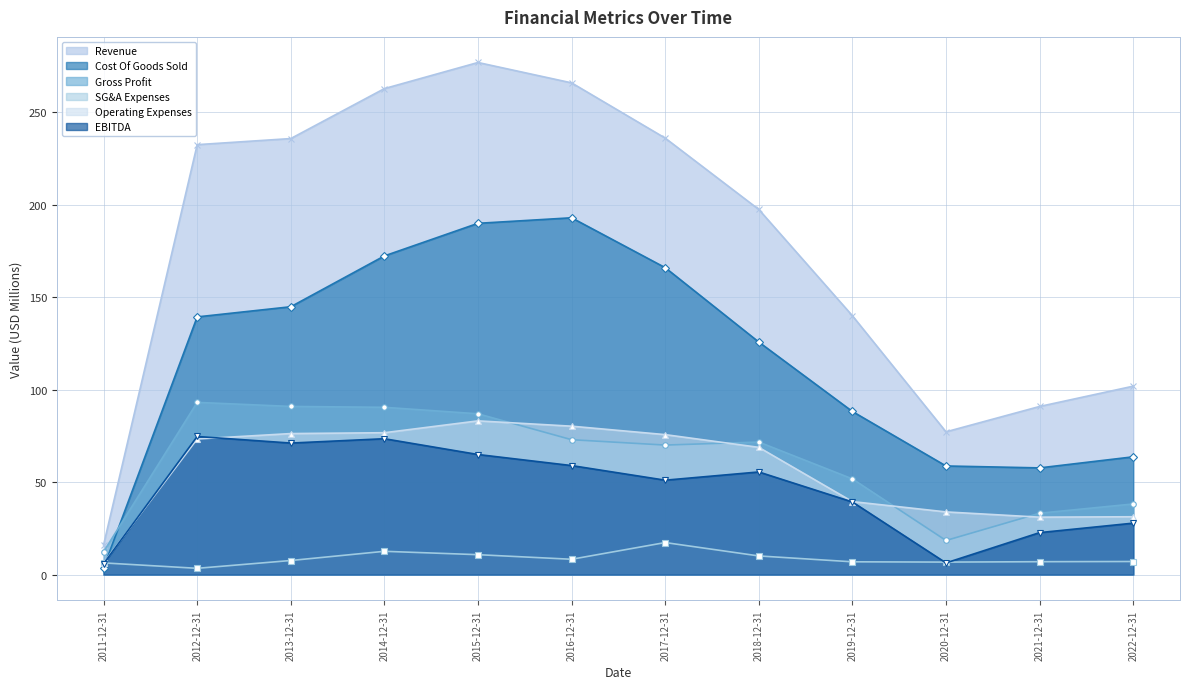

Rank the categories by EBITDA value from highest to lowest.

2012-12-31, 2014-12-31, 2013-12-31, 2015-12-31, 2016-12-31, 2018-12-31, 2017-12-31, 2019-12-31, 2022-12-31, 2021-12-31, 2020-12-31, 2011-12-31